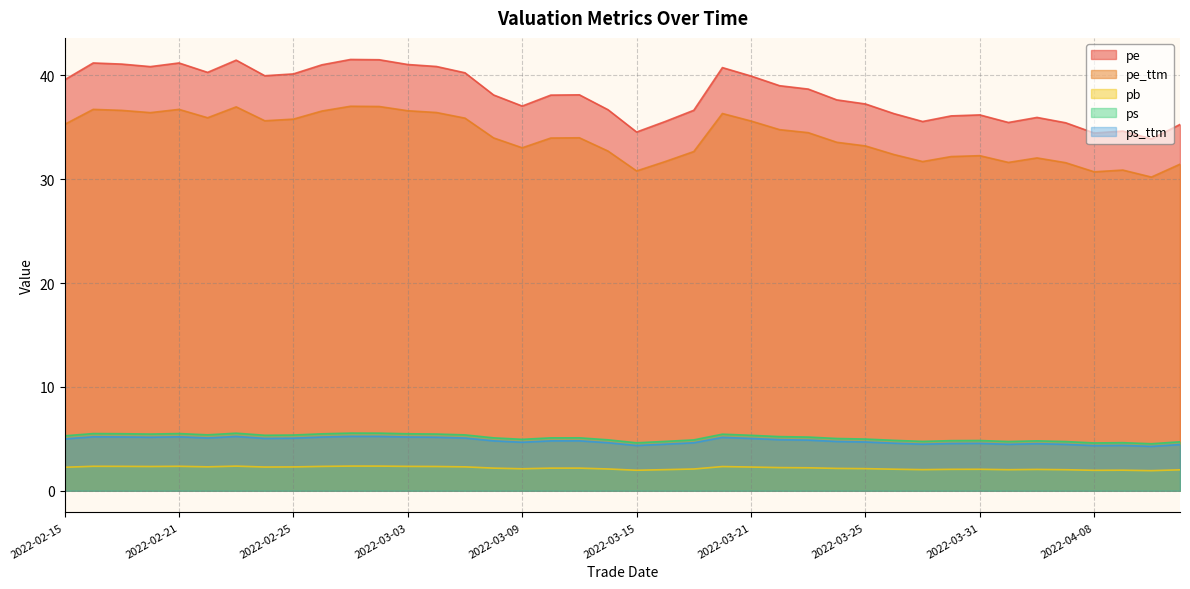

Which series changed the most between 2022-03-17 and 2022-03-10?

pe